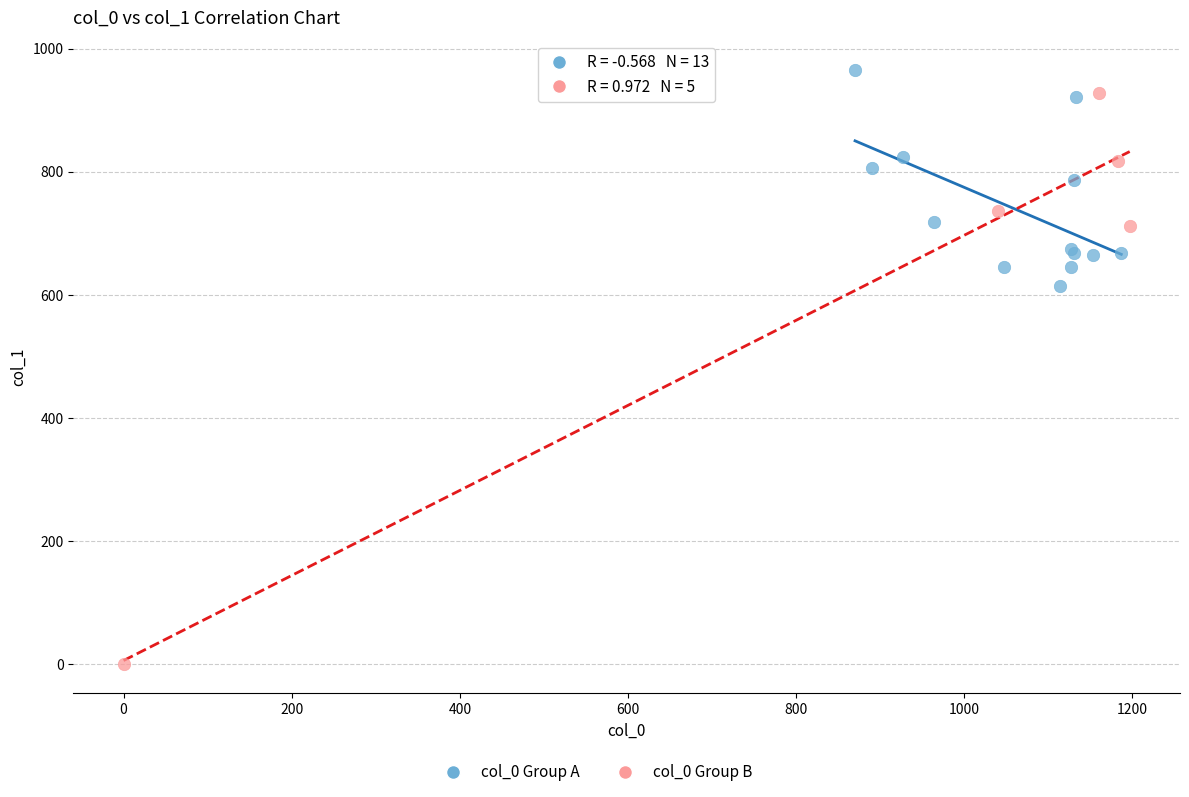

Which series reaches the minimum Y coordinate?

col_0 Group B